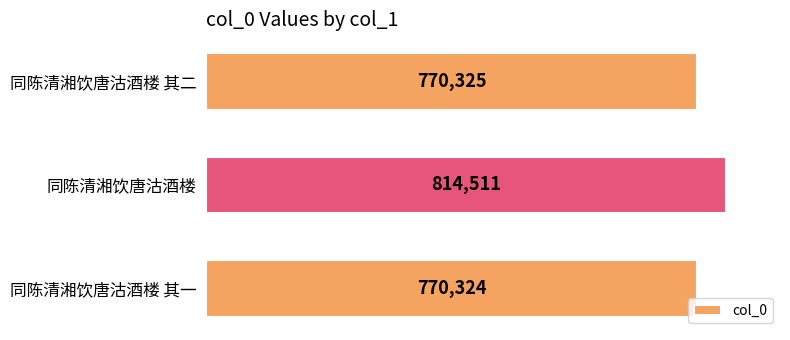

The value at 同陈清湘饮唐沽酒楼 其一 is 1224501. True or false?

False